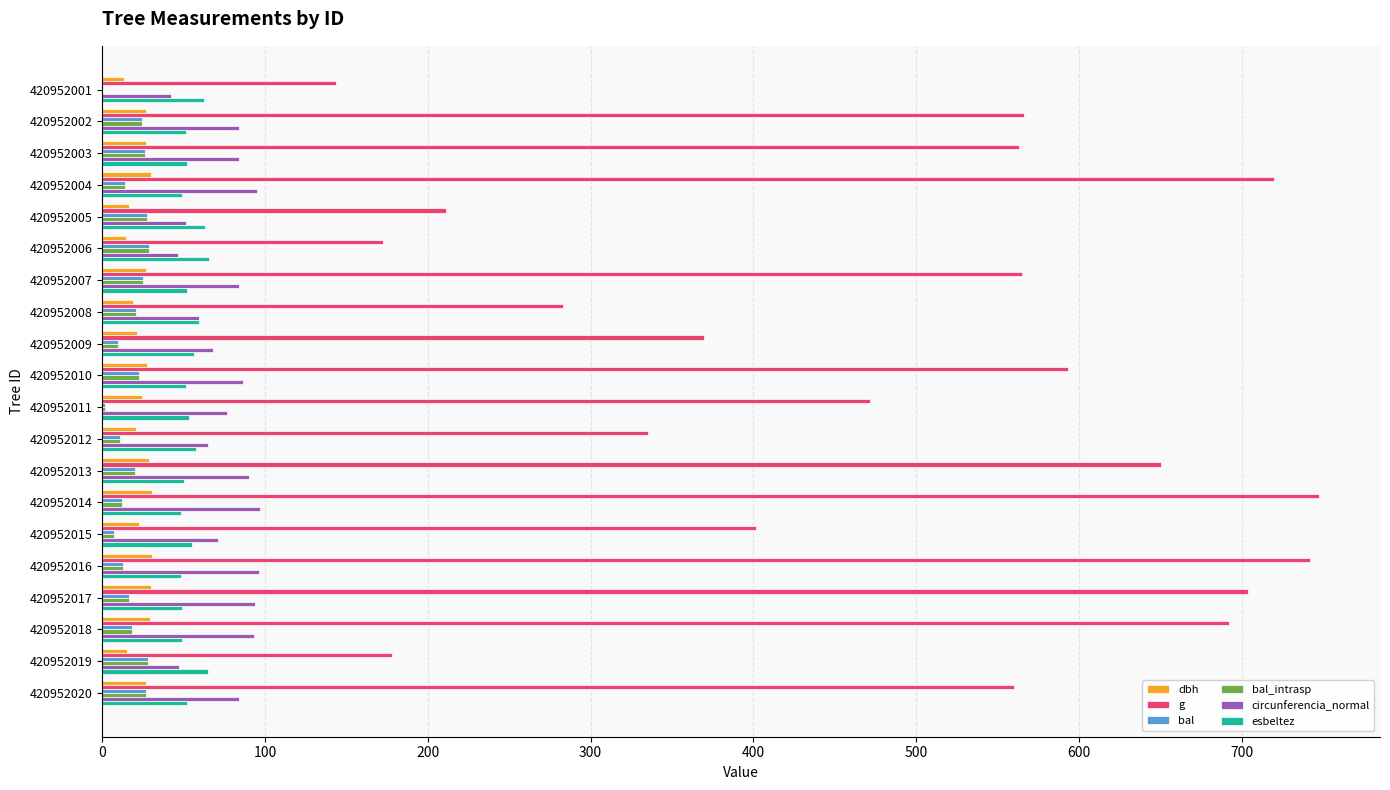

Is the value of g at 420952006 greater than the value of dbh at 420952009?

Yes